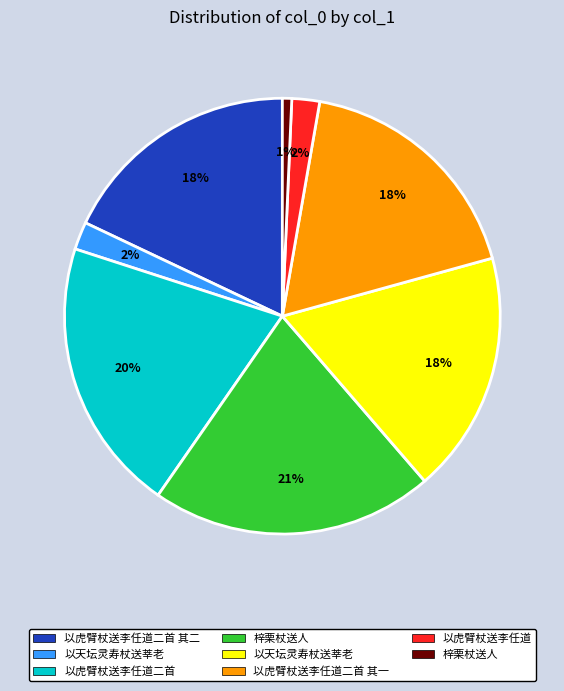

To the nearest percent, what is the difference between the largest and smallest slice percentages?

20%